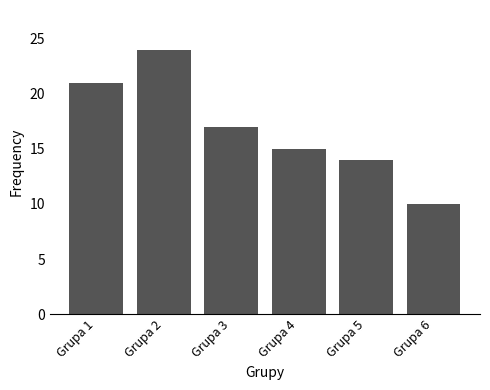

How many bars are there in total?

6